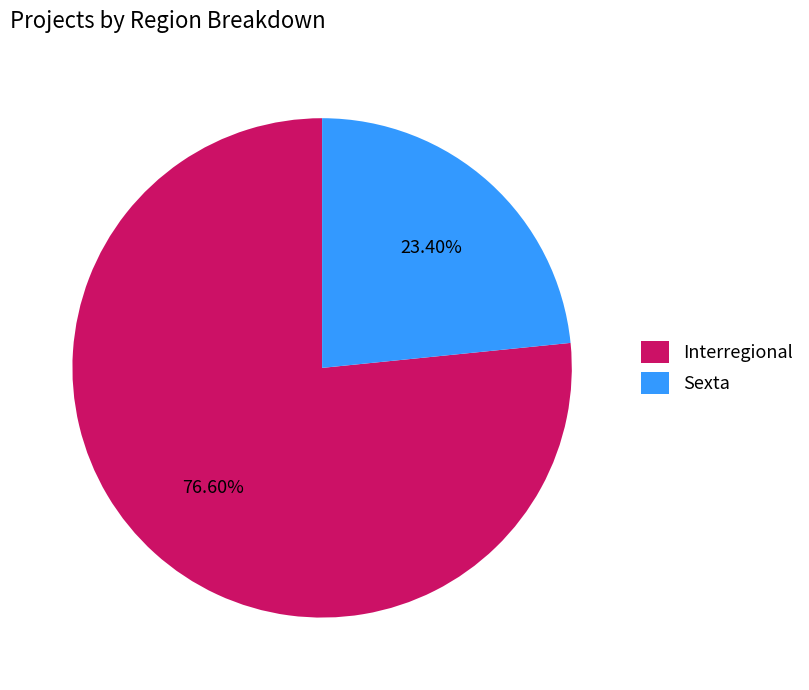

Rank the categories by value from highest to lowest.

Interregional, Sexta